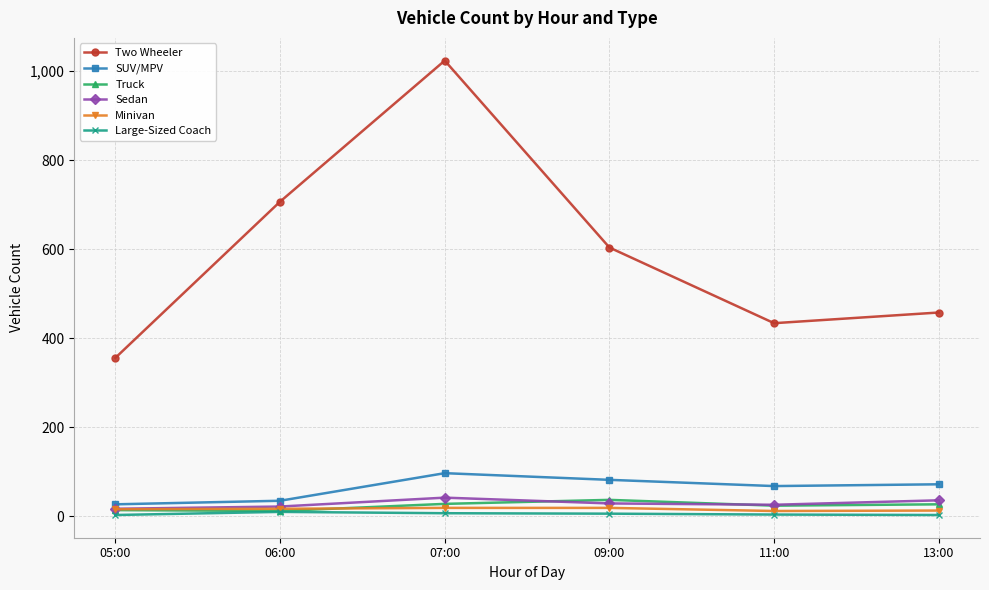

Is it true that Large-Sized Coach equals 4 at 11:00?

True